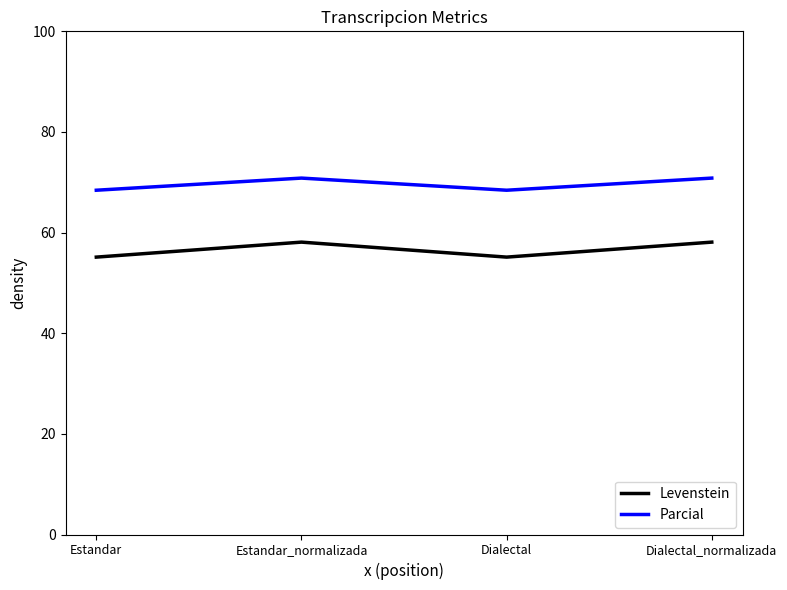

True or false: Parcial has a value of 68.4 at Estandar.

True